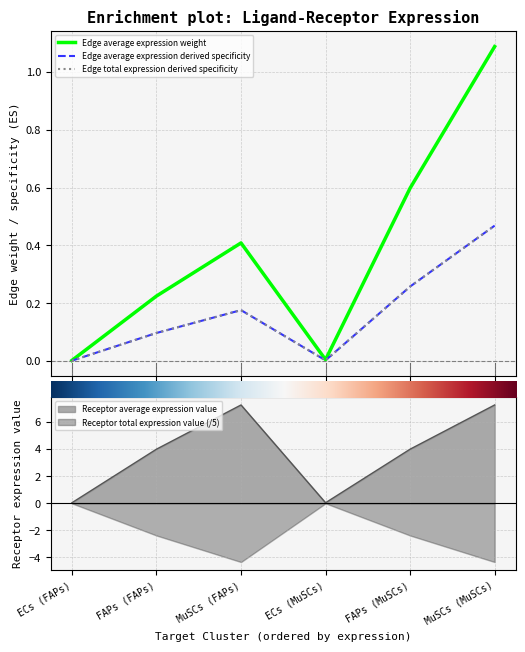

Is it true that Edge average expression weight equals 0.6 at FAPs (MuSCs)?

True